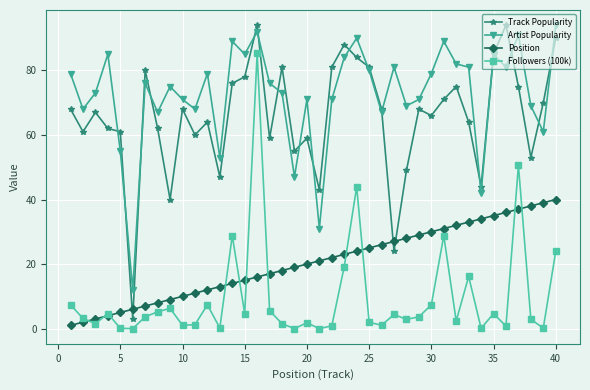

Which series has the largest total across all categories?

Artist Popularity